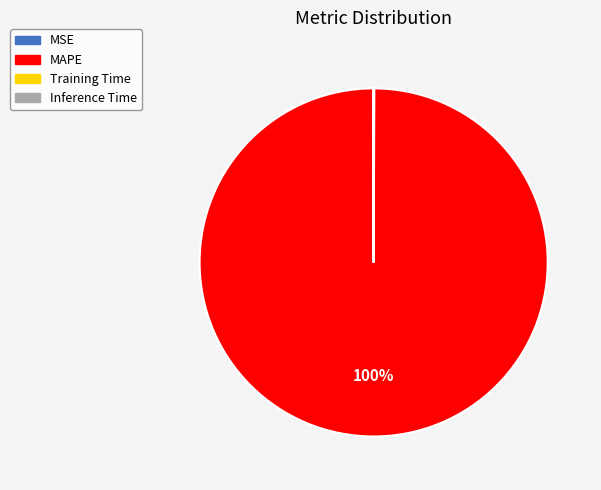

Which category has the biggest portion of the pie?

MAPE